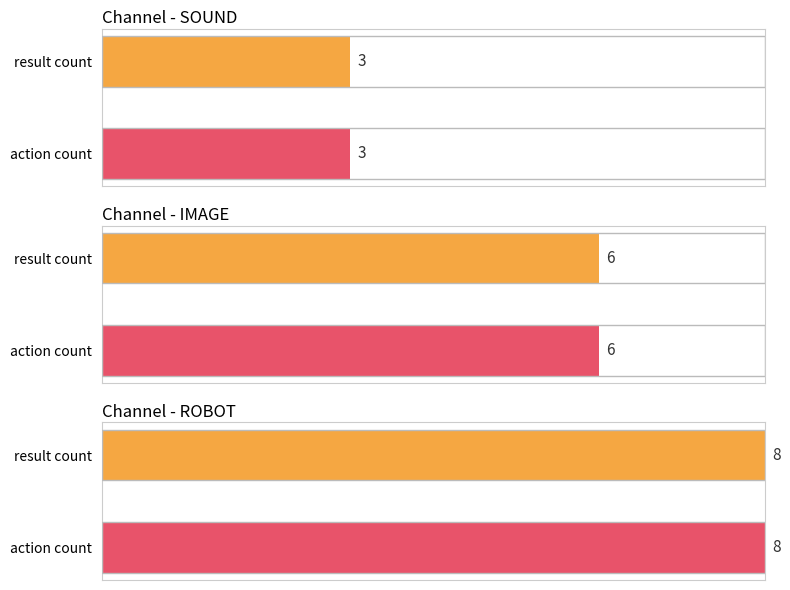

At which category is the sum across all series the highest?

ROBOT